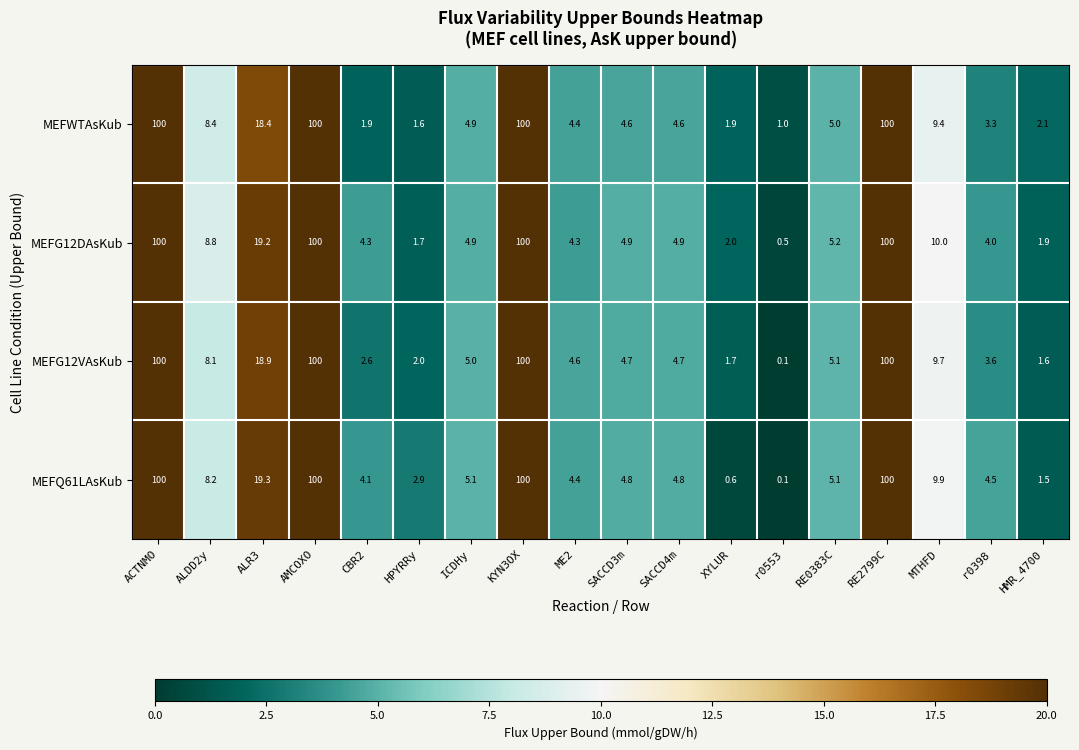

At how many categories does at least one series exceed 9?

6